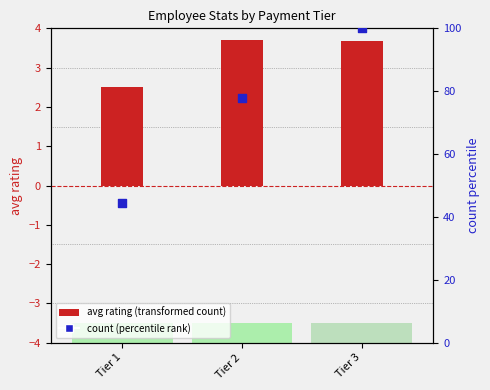

What is the total value across all series at Tier 1?

46.9